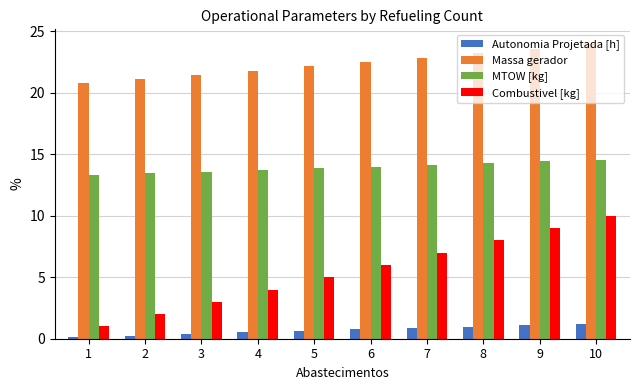

At 10, list the series in order from largest to smallest.

Massa gerador, MTOW [kg], Combustivel [kg], Autonomia Projetada [h]